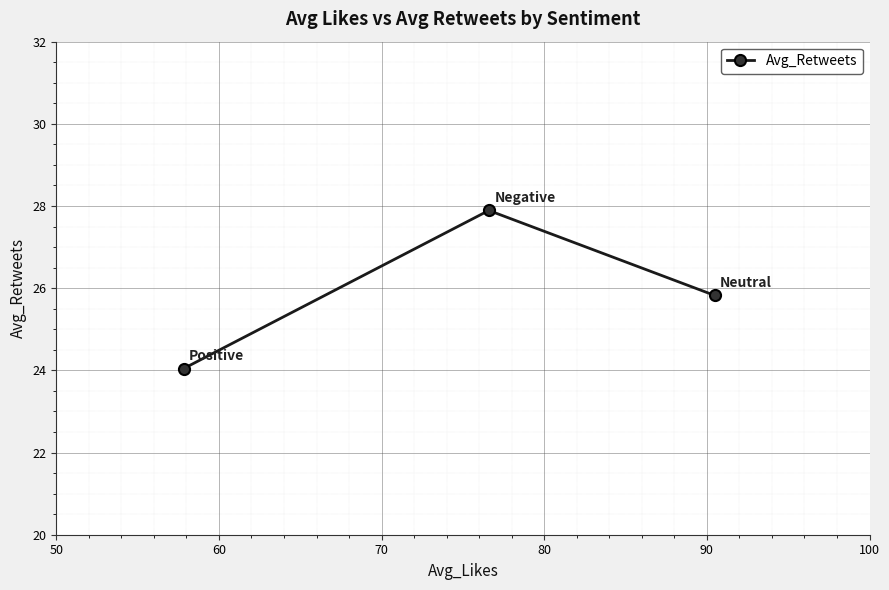

What is the smallest value displayed?

24.0